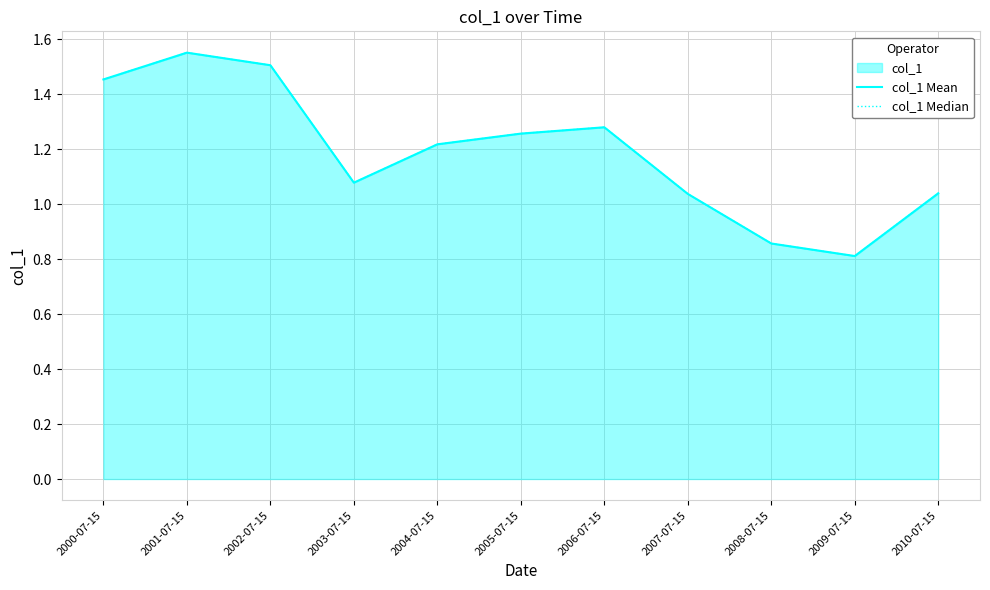

Between 2002-07-15 and 2003-07-15, which series saw the biggest shift?

col_1 Mean